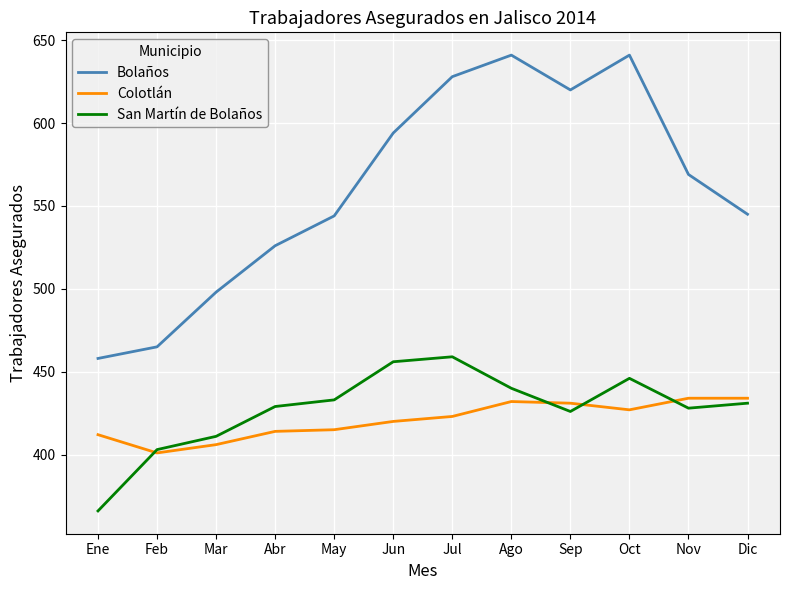

What is the difference between the highest and lowest values at Sep?

194